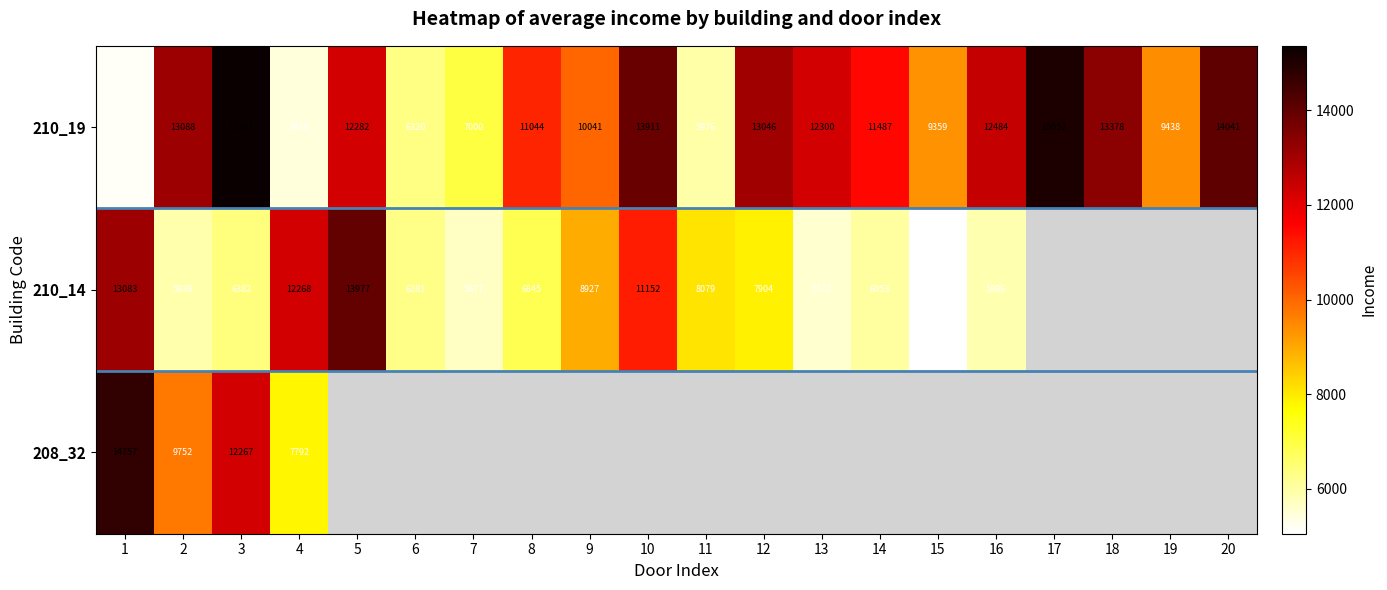

Is it true that 210_19 equals 15361 at 3?

True